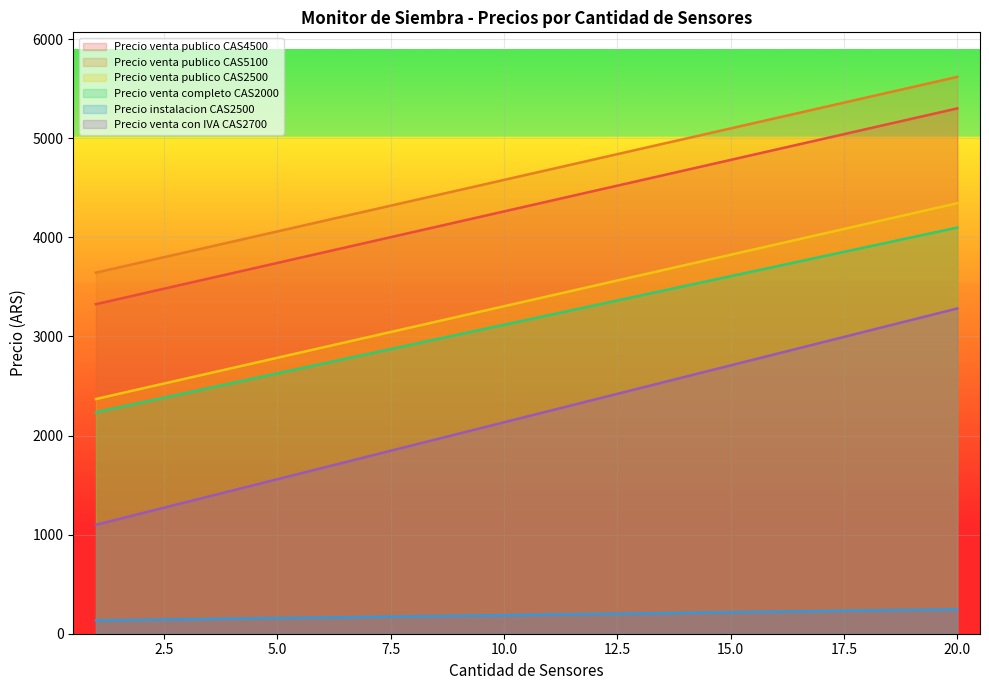

What is the maximum value for Precio venta con IVA CAS2700?

3283.0